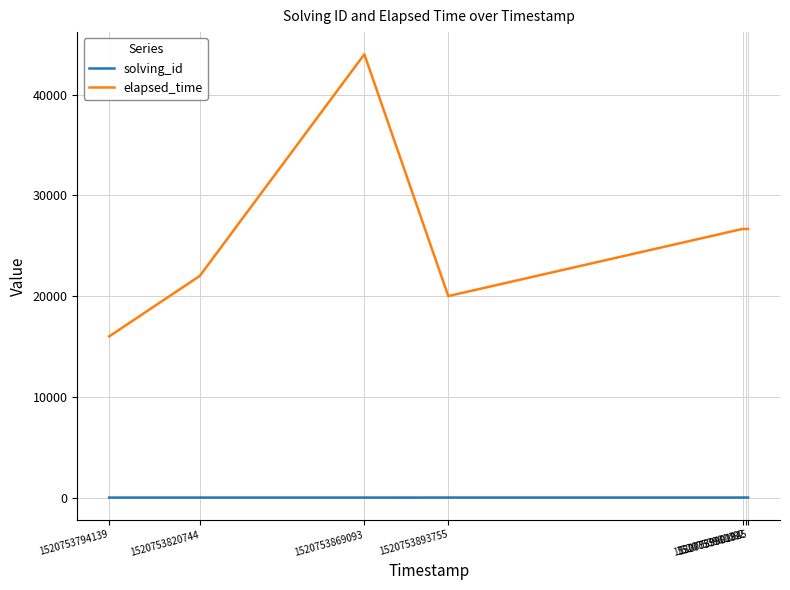

Which series has the largest total across all categories?

elapsed_time